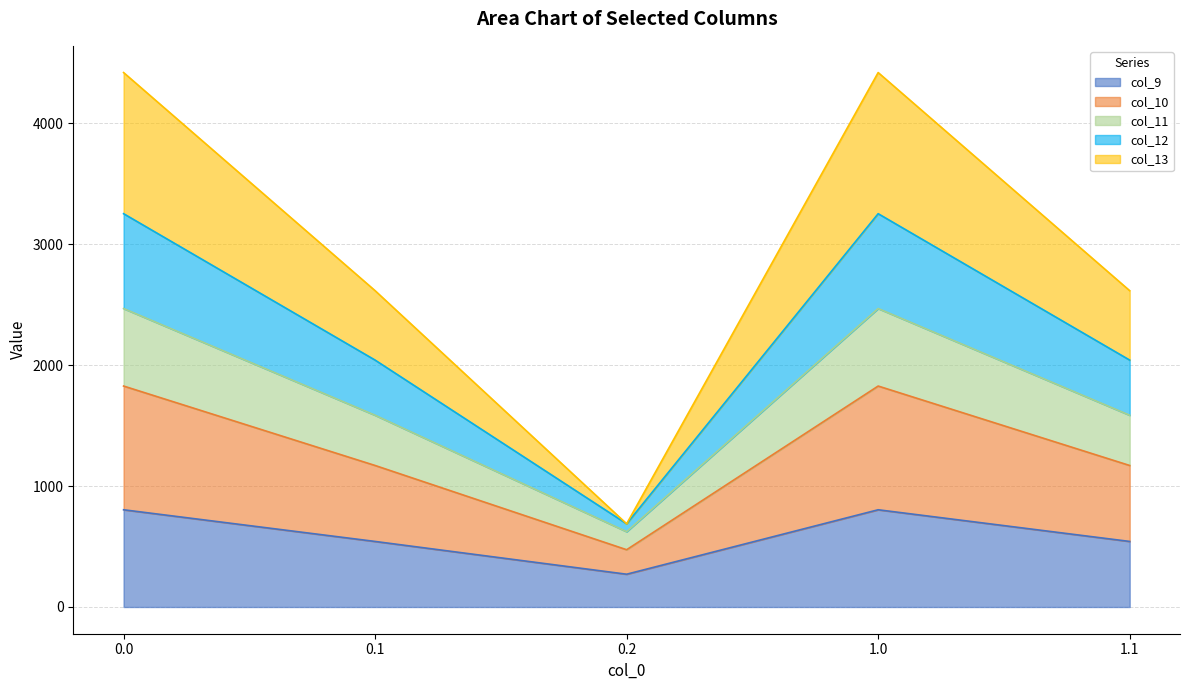

What is the maximum value for col_9?

804.0